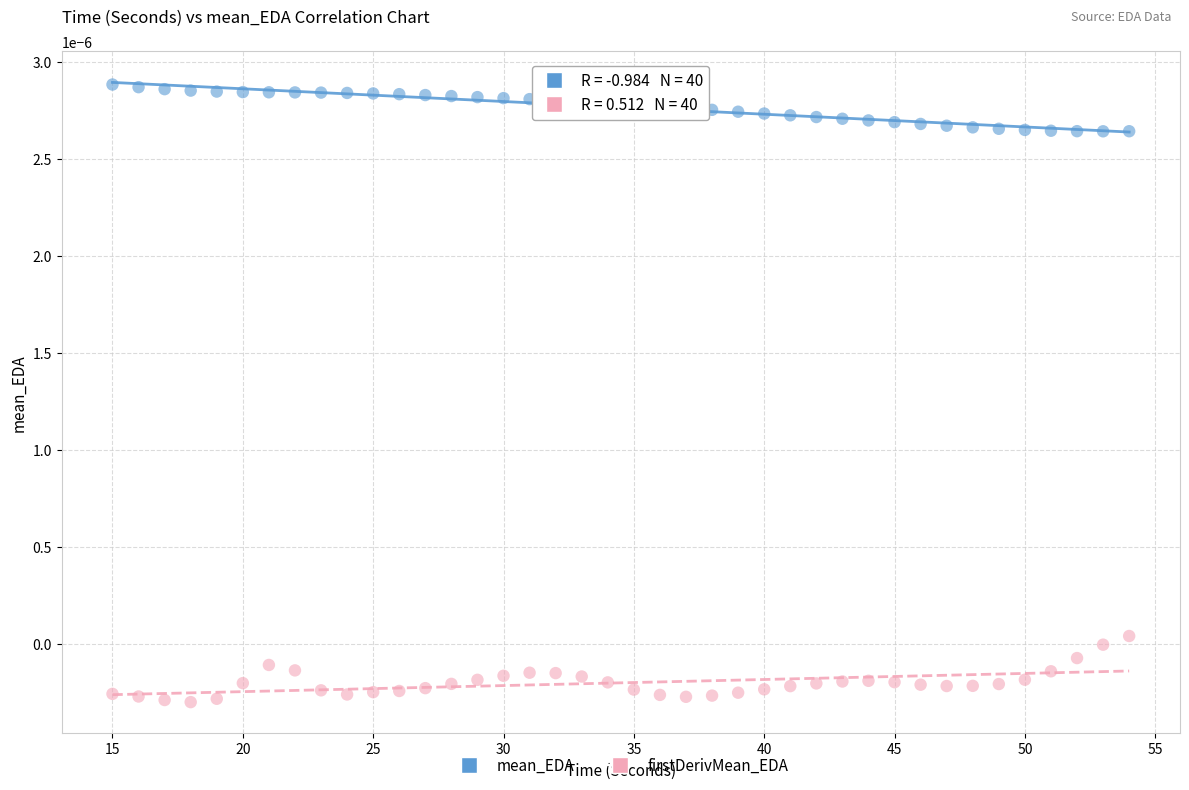

Across all data points, what is the range of X values (max minus min)?

39.0